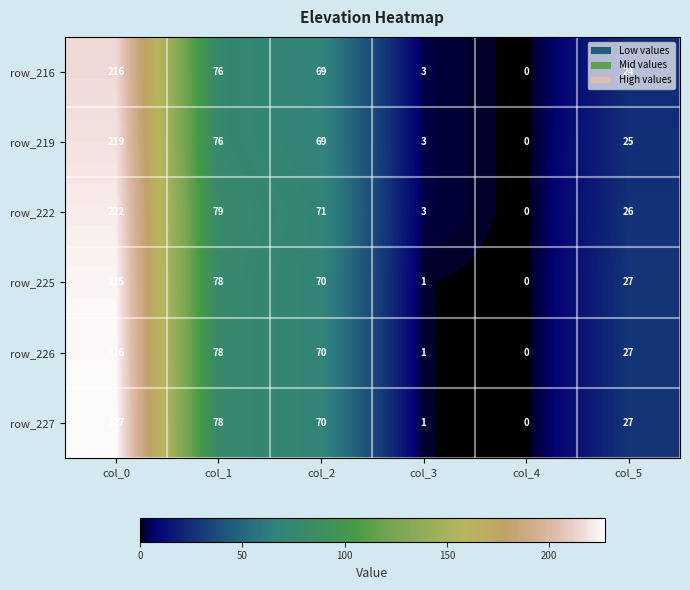

Which series has the largest range (max minus min)?

row_227